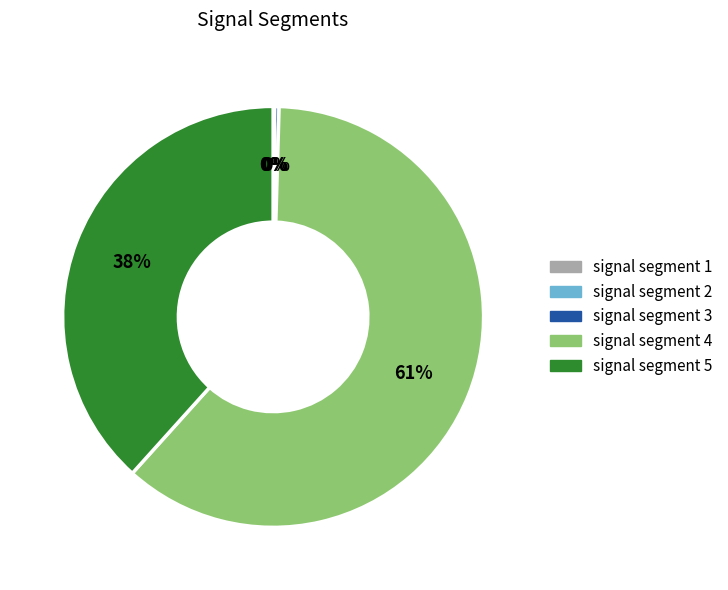

To the nearest percent, what is the average slice percentage?

20%